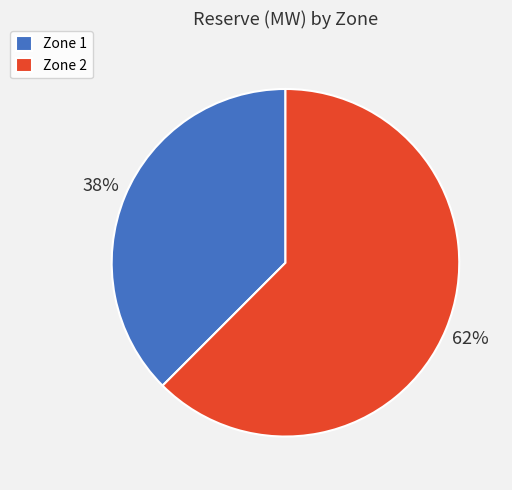

Count the number of slices in the pie.

2